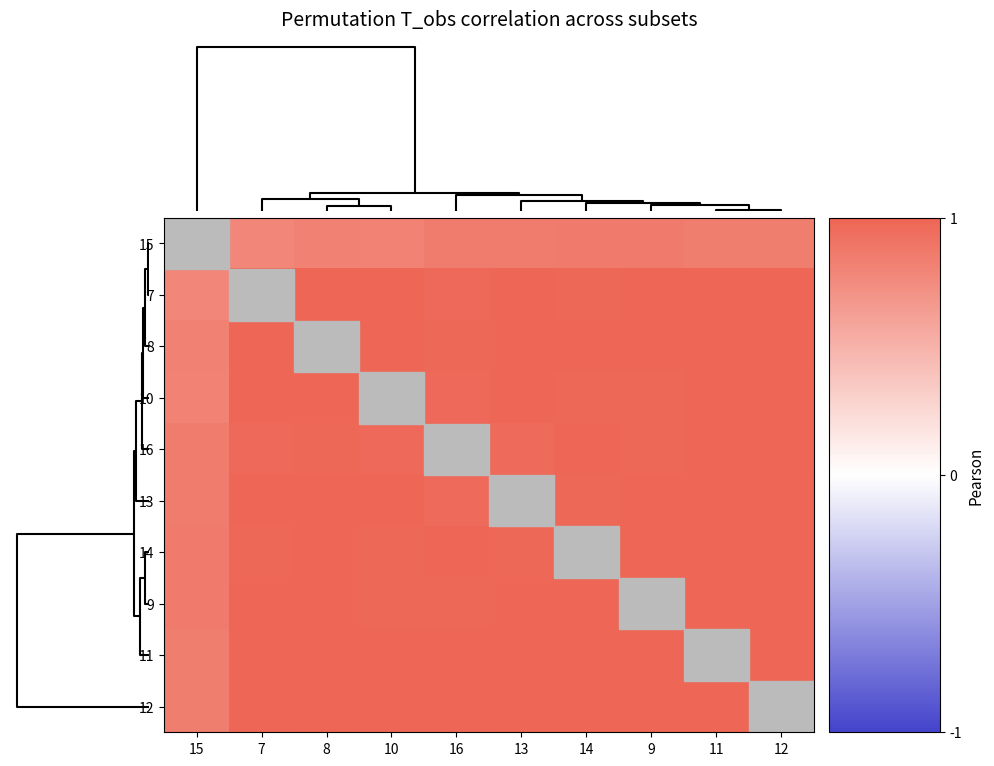

Which category has the highest value across all series?

15